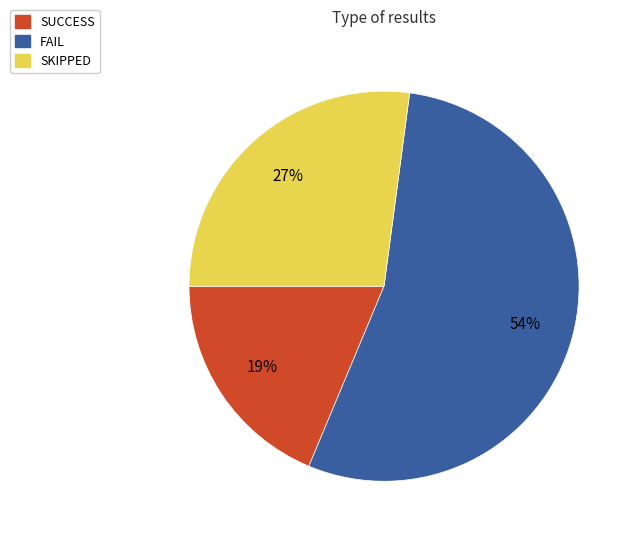

What is the largest slice in the pie chart?

FAIL